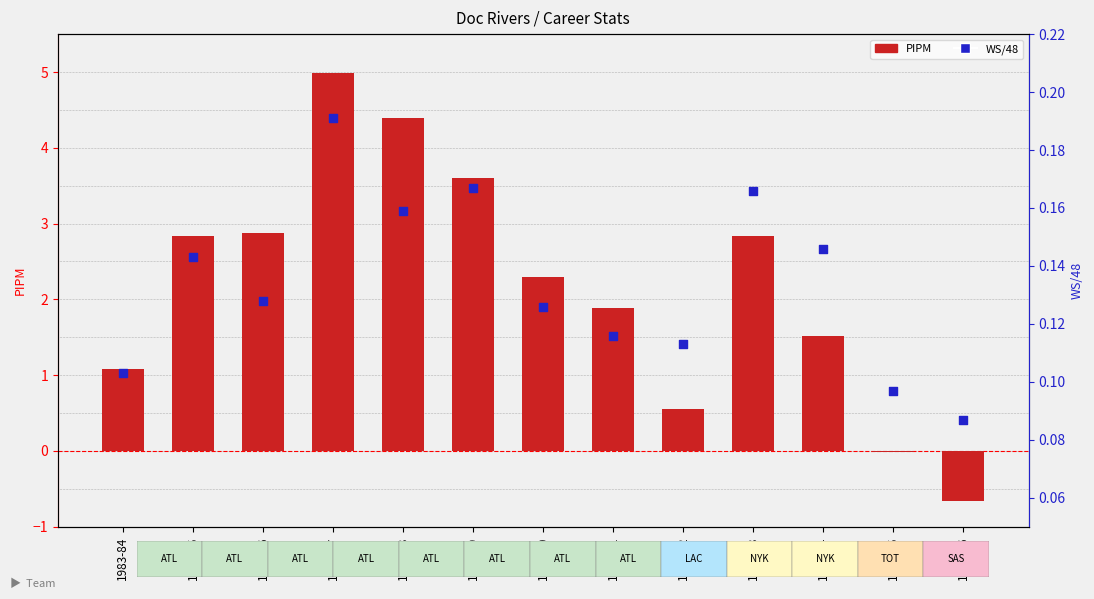

Which series has the widest spread of Y values?

PIPM